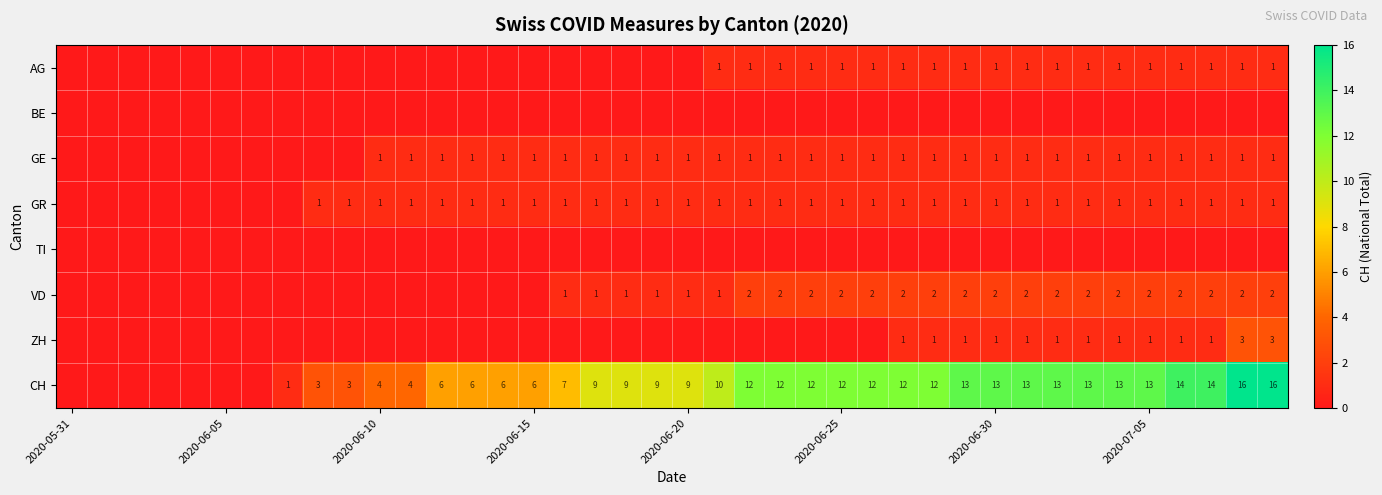

How many data points does each series have?

40